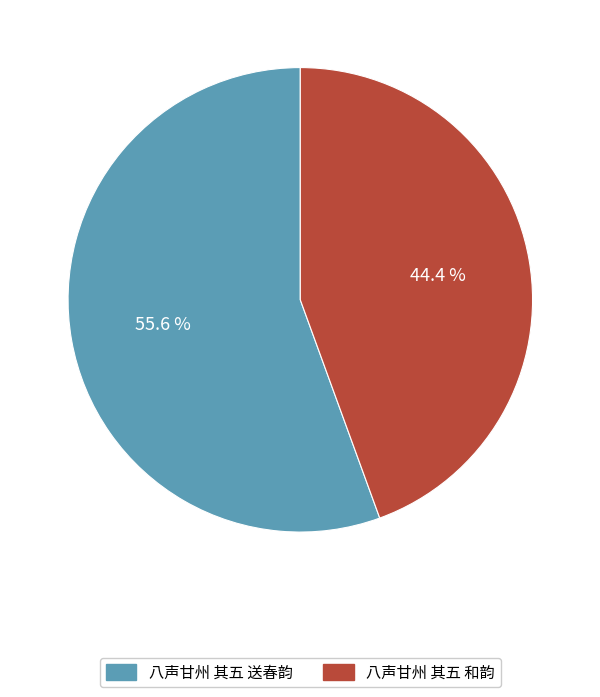

Which category has the biggest portion of the pie?

八声甘州 其五 送春韵